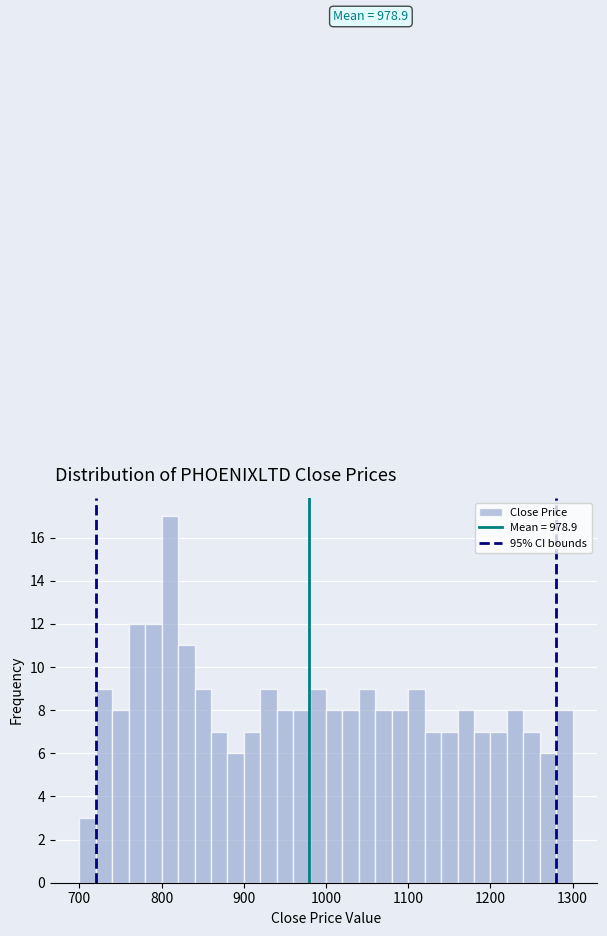

Read against the x-axis, roughly where is the centre of the tallest bar?

810